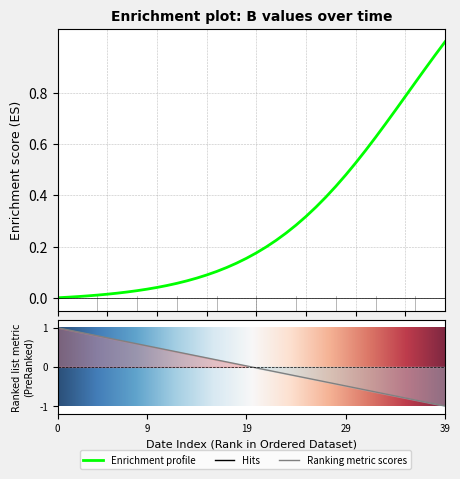

What is the sum of all values?

11.8